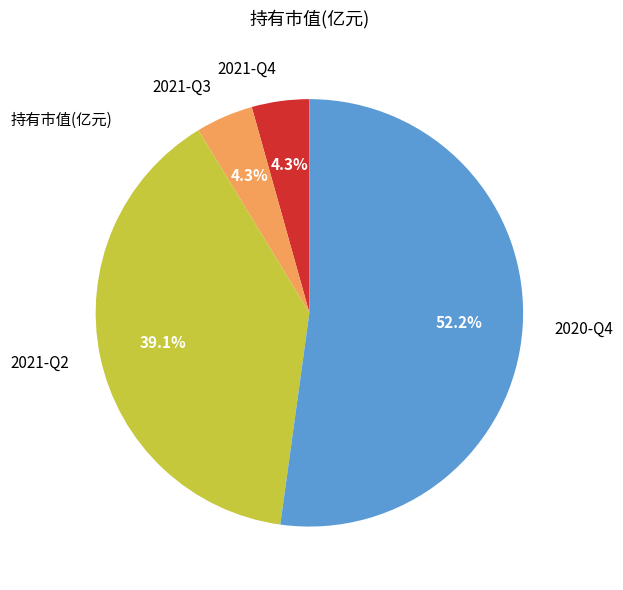

What is the largest slice in the pie chart?

2020-Q4